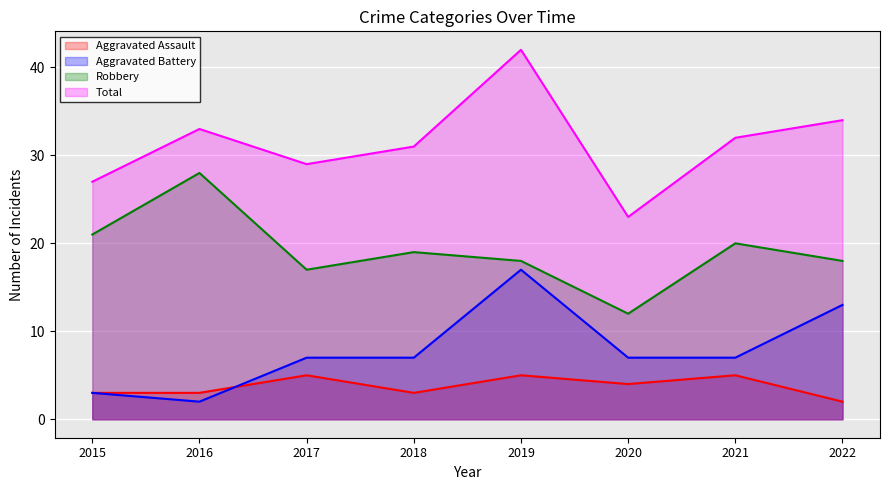

Is it true that Robbery equals 17 at 2017?

True